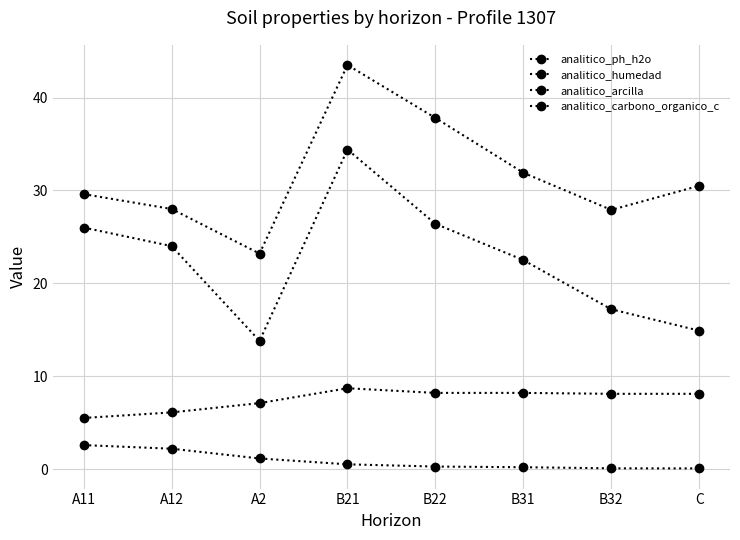

How many lines are shown in the chart?

4